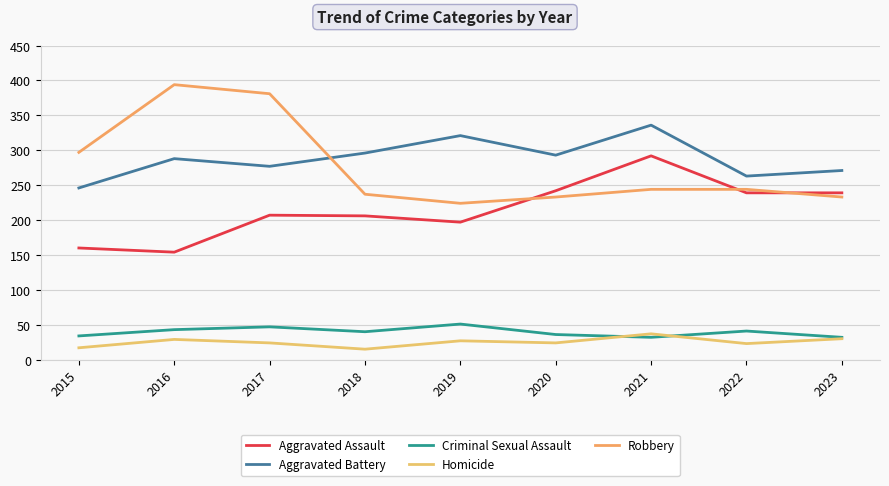

Reading left to right, what are all the values shown in this chart?

Aggravated Assault: 160	154	207	206	197	242	292	239	239
Aggravated Battery: 246	288	277	296	321	293	336	263	271
Criminal Sexual Assault: 34	43	47	40	51	36	32	41	32
Homicide: 17	29	24	15	27	24	37	23	30
Robbery: 297	394	381	237	224	233	244	244	233